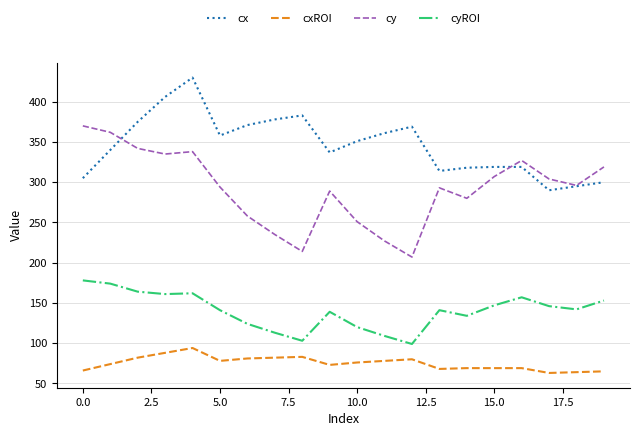

What is the difference between the second highest and second lowest values in the cxROI series?

24